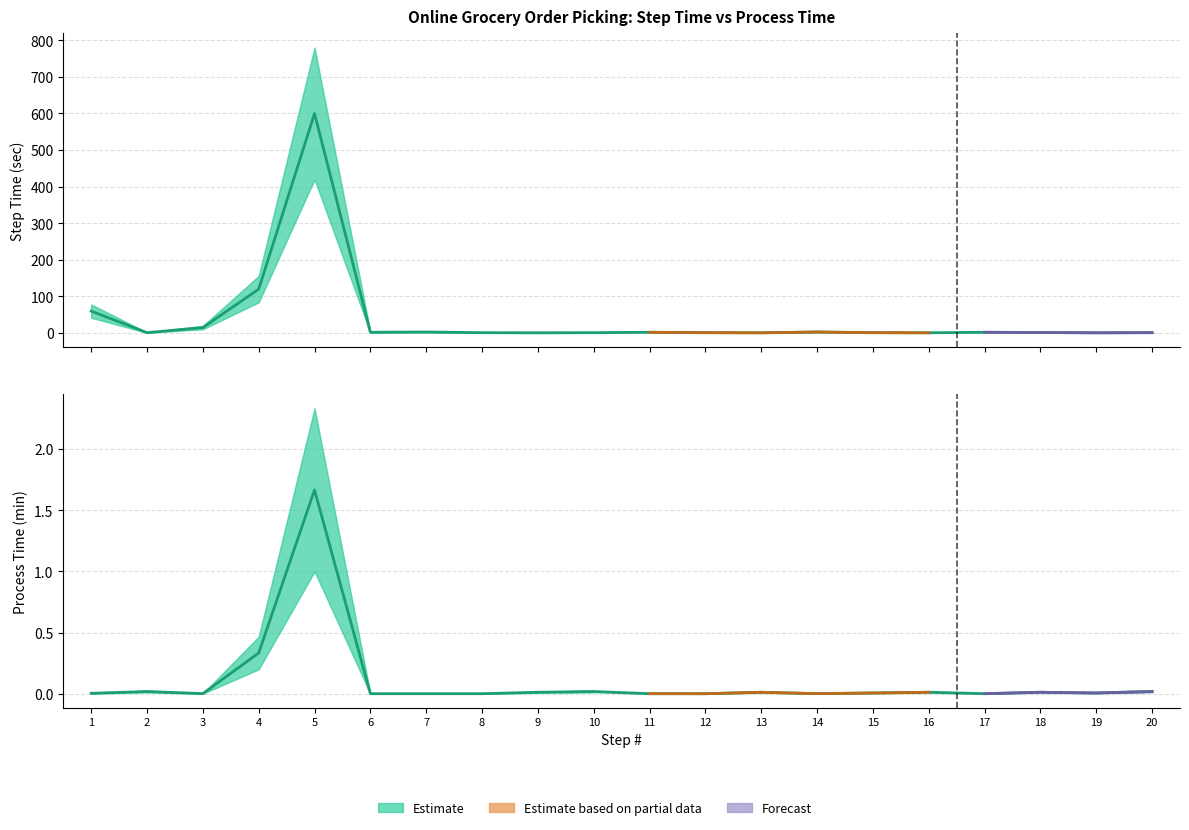

Which series has the widest spread of values?

Step Time (sec)